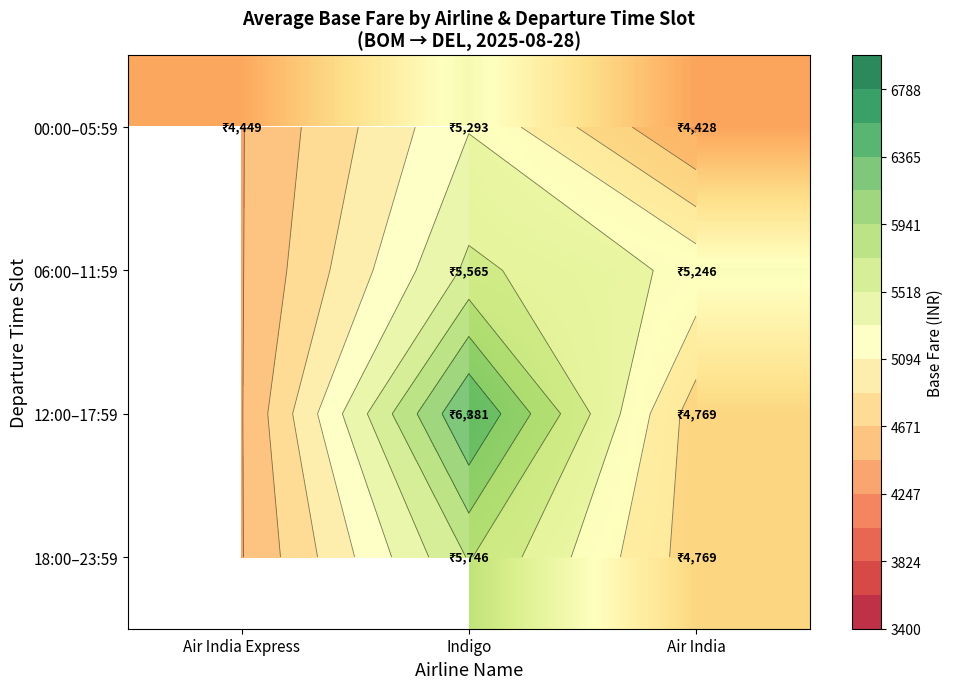

What is the total value across all series at Air India?

19211.5